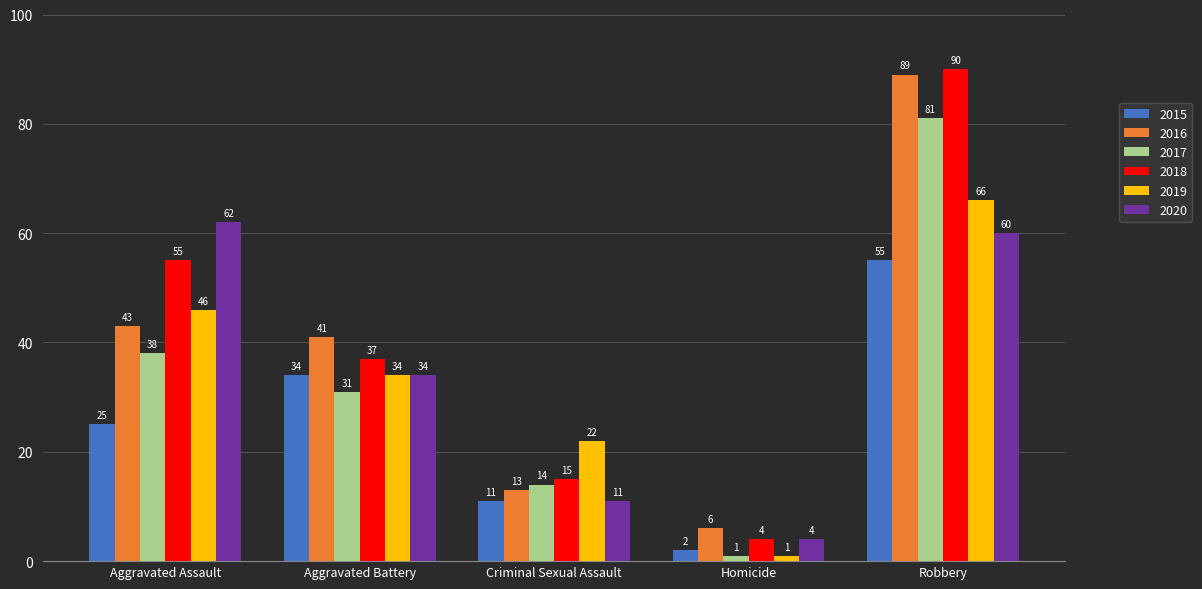

Are the bars horizontal?

No